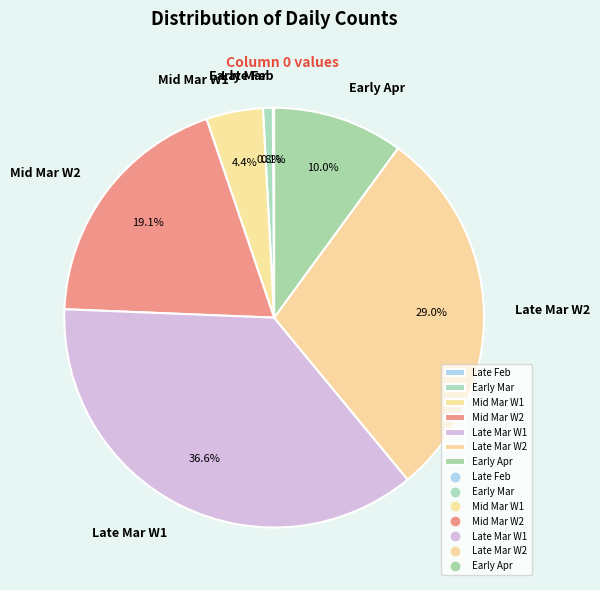

Which has a higher value, Late Mar W1 or Mid Mar W1?

Late Mar W1